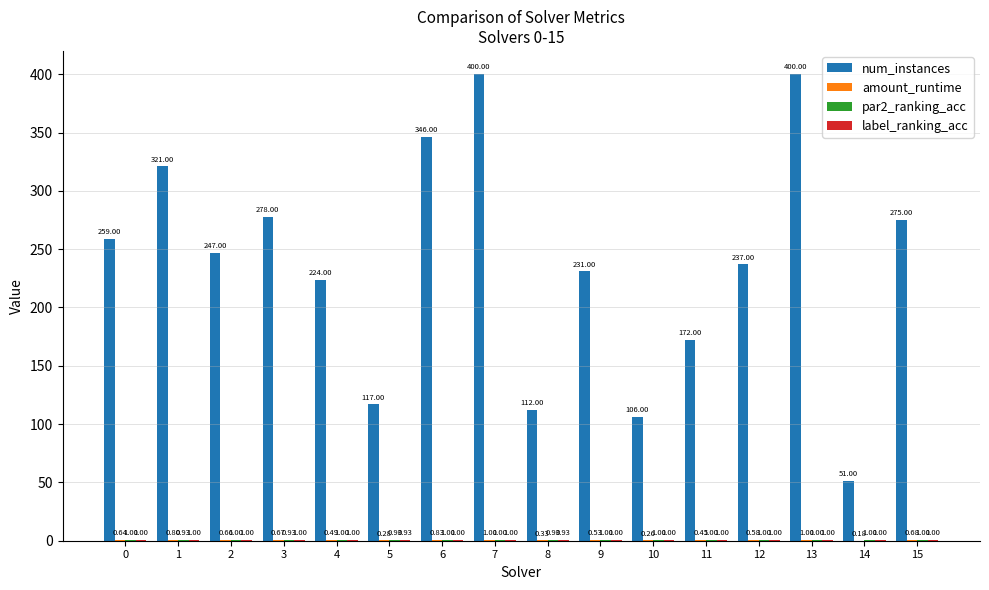

What is the total value across all series at 8?

114.2